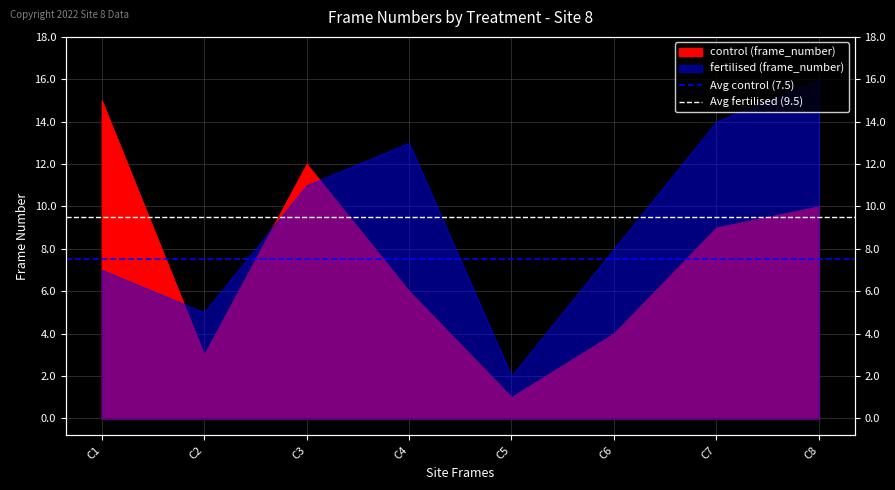

At which label does Avg fertilised (9.5) reach its peak?

C1